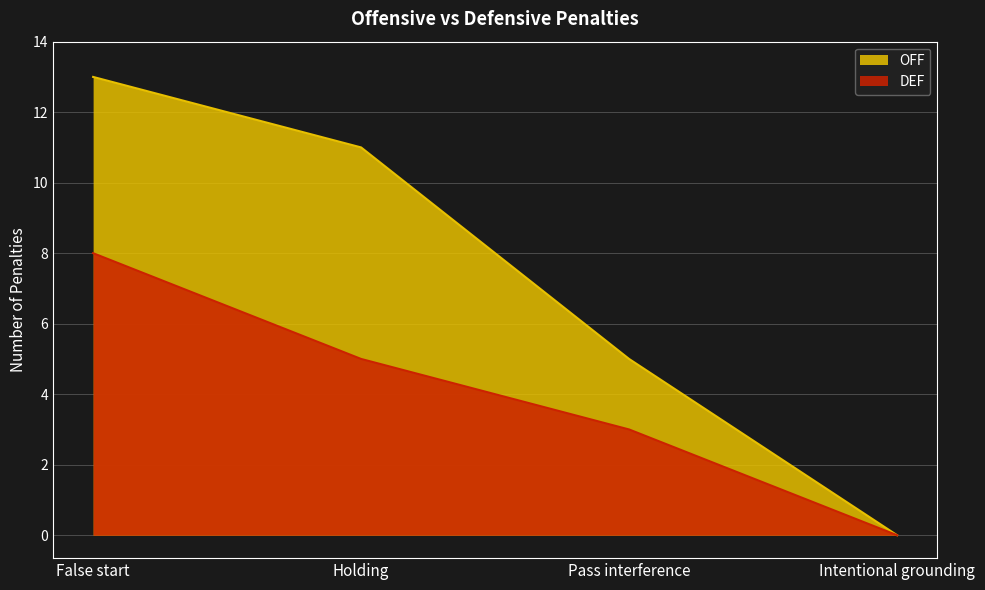

Is the value of DEF at Pass interference greater than the value of OFF at Intentional grounding?

Yes